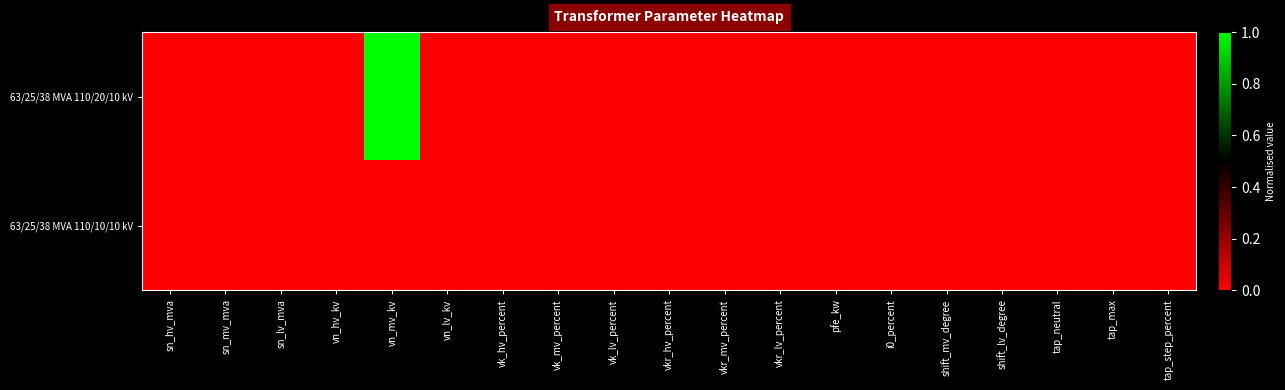

Which series changed the most between vn_hv_kv and shift_lv_degree?

63/25/38 MVA 110/20/10 kV